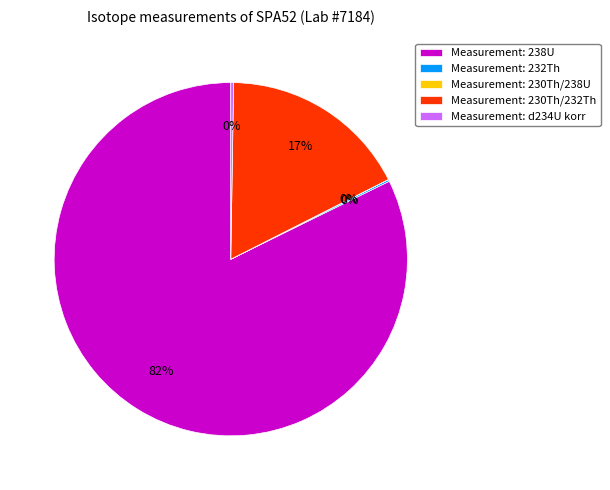

What is the largest slice in the pie chart?

Measurement: 238U